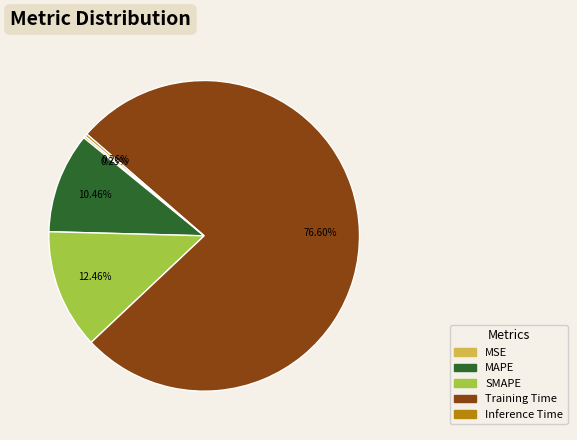

Is SMAPE the majority of the pie?

No